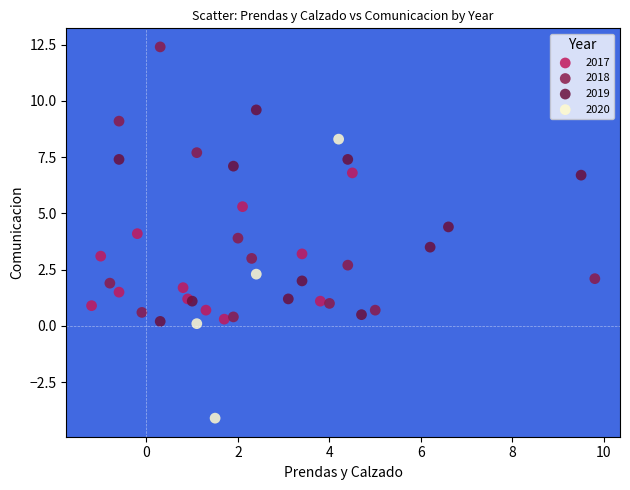

Which series contains the highest Y value?

2018